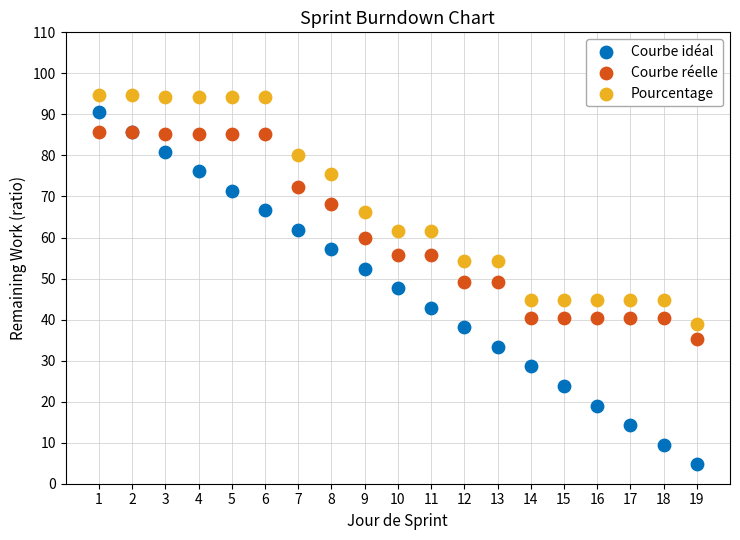

Which series reaches the maximum Y coordinate?

Pourcentage